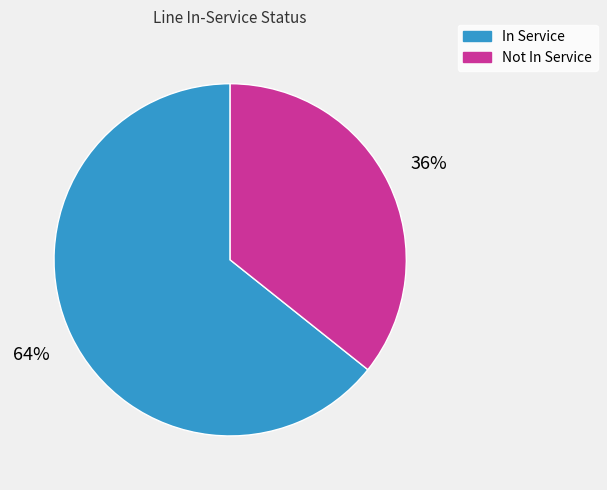

To the nearest percent, what is the average slice percentage?

50%